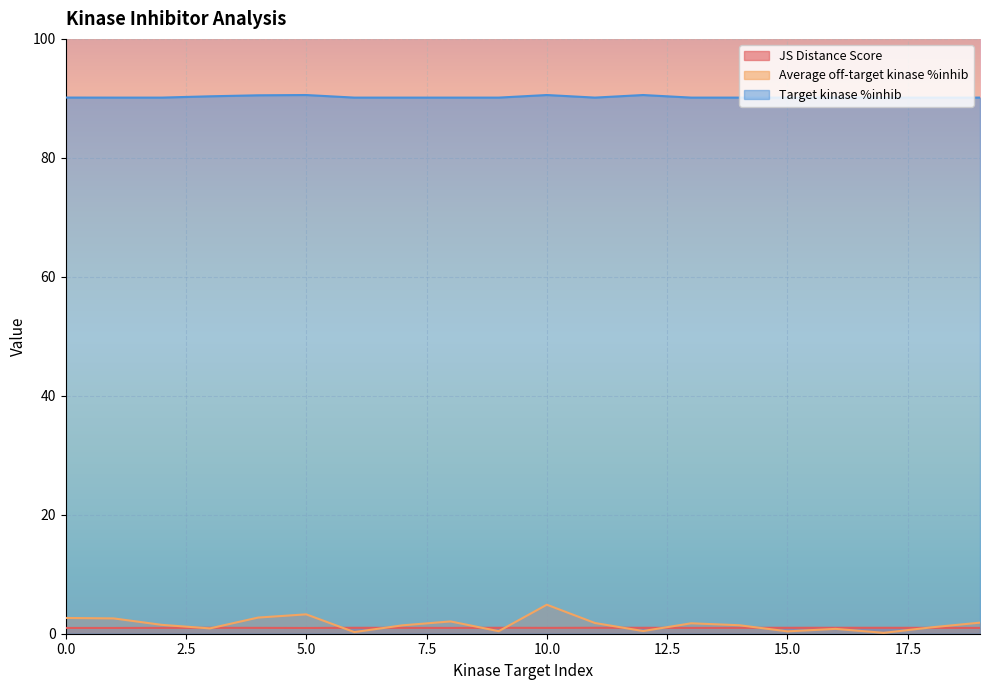

True or false: JS Distance Score and Target kinase %inhib intersect in this chart.

False